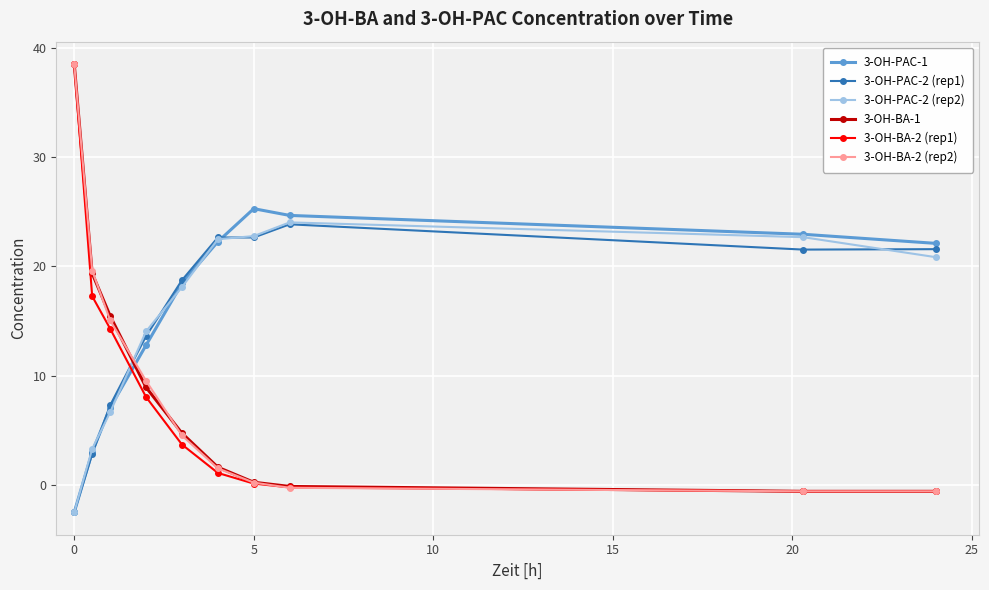

How many values in the 3-OH-BA-2 (rep1) series are below 3?

5